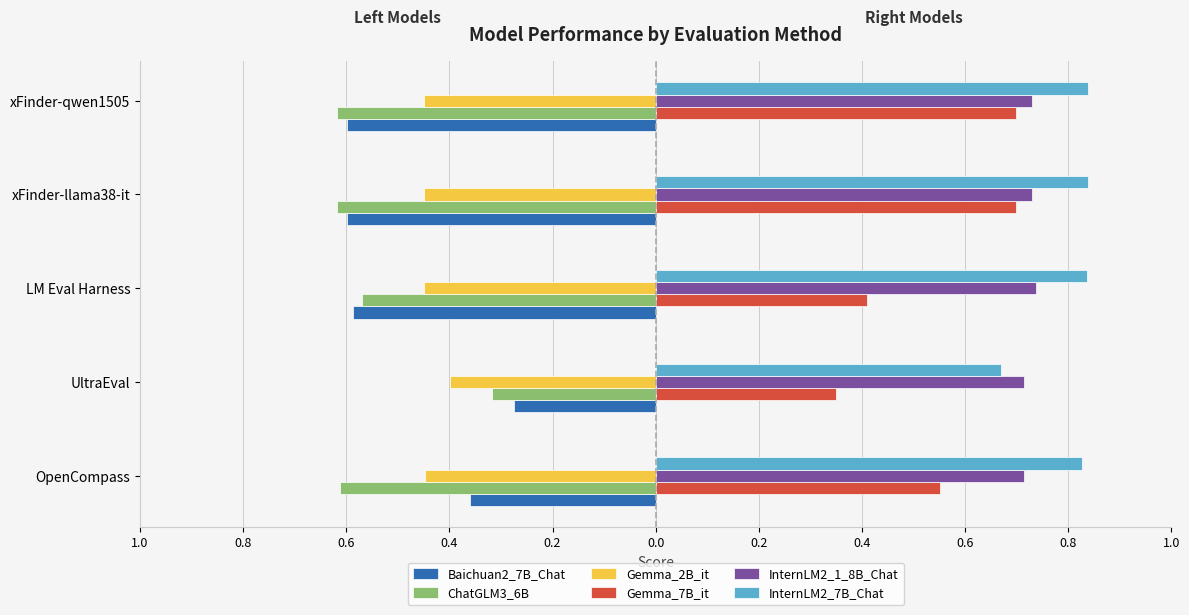

What are all the series names shown in the legend?

Baichuan2_7B_Chat, ChatGLM3_6B, Gemma_2B_it, Gemma_7B_it, InternLM2_1_8B_Chat, InternLM2_7B_Chat